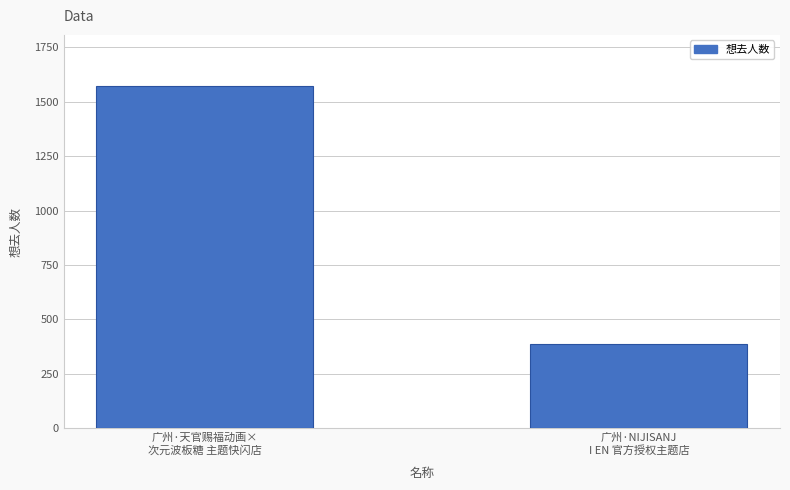

What value does the data have at 广州·天官赐福动画×
次元波板糖 主题快闪店, to the nearest 100?

1600